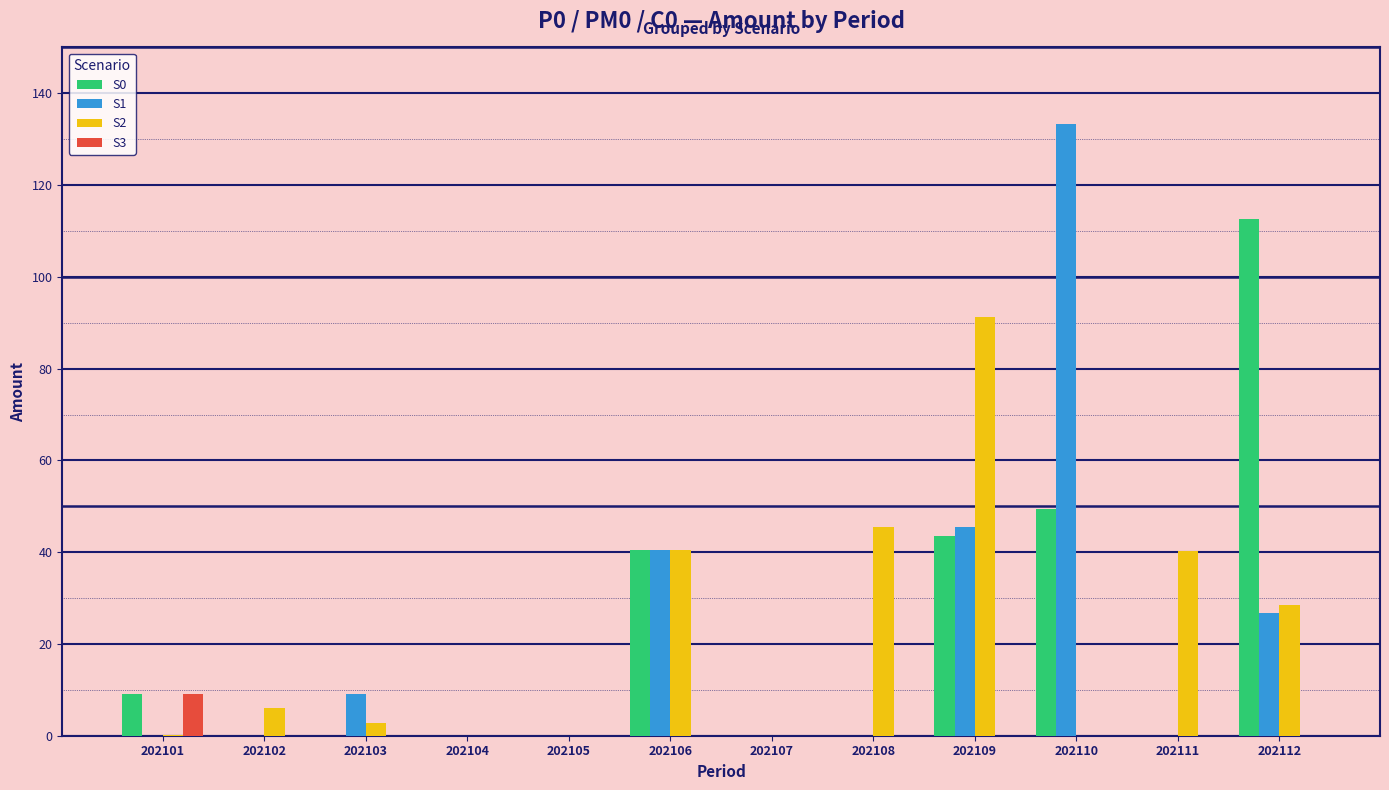

The value of S1 at 202110 is 216.7. True or false?

False